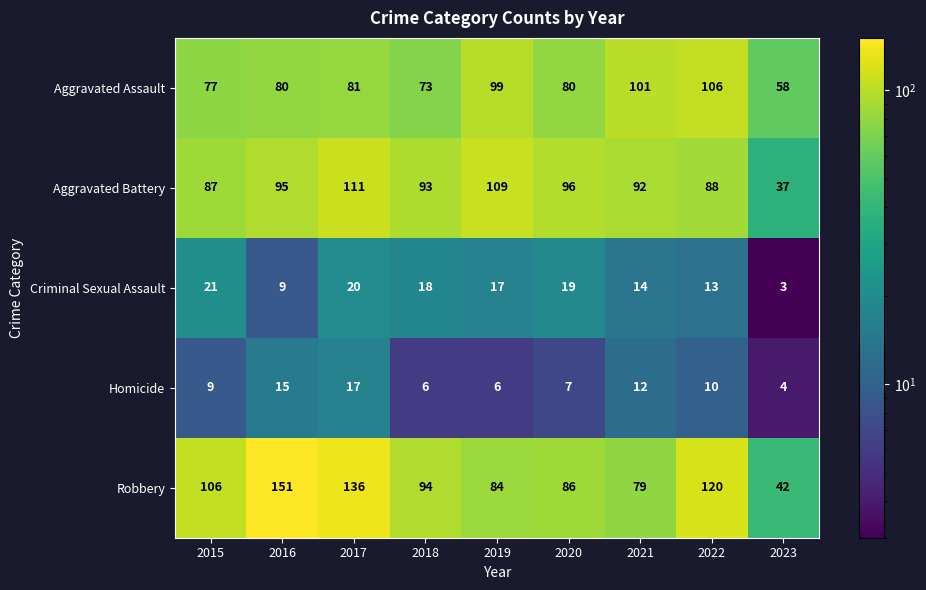

What is the maximum value shown in the chart?

151